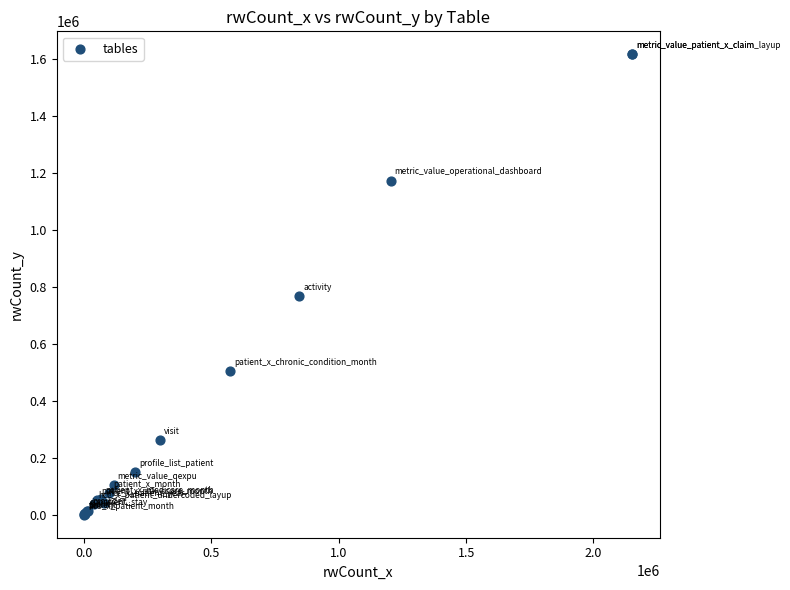

What Y value in the scatter plot is closest to 808363?

768689